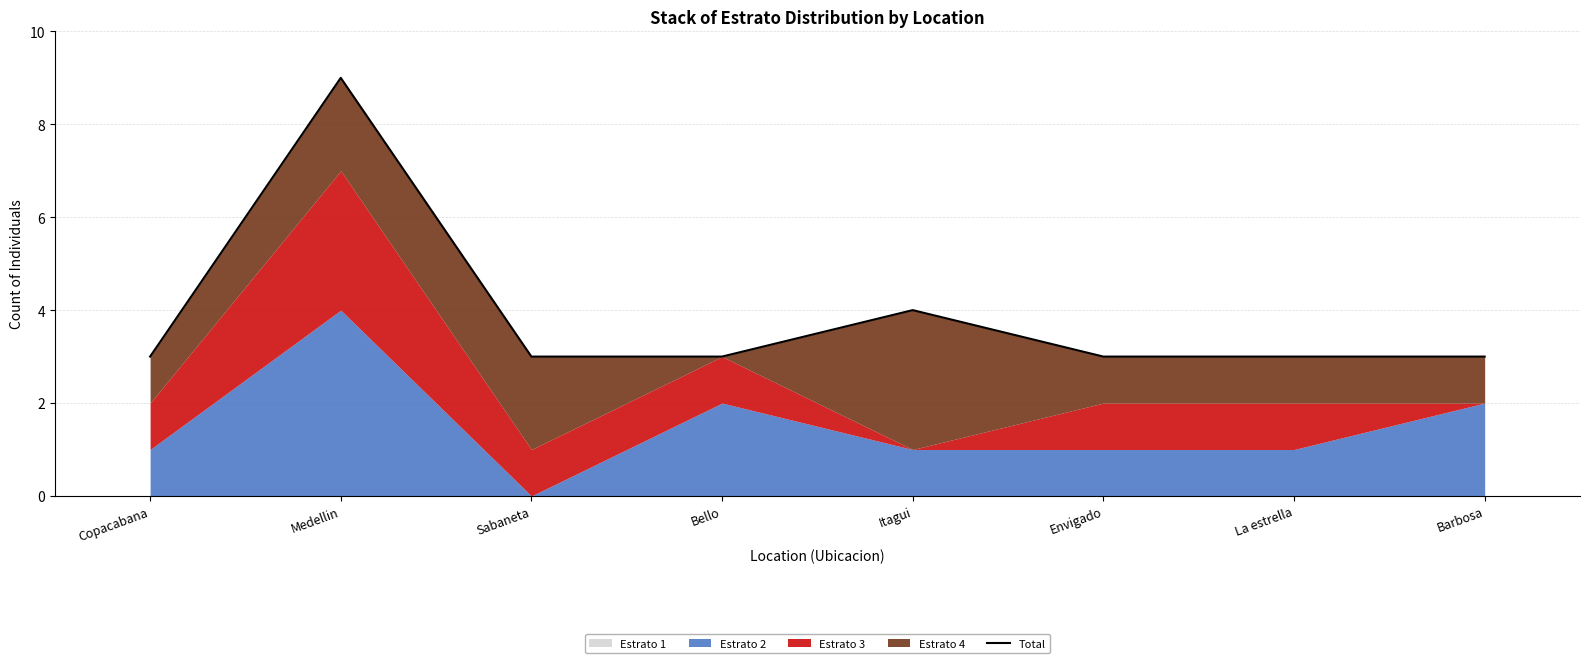

The value at Sabaneta is 4. True or false?

False